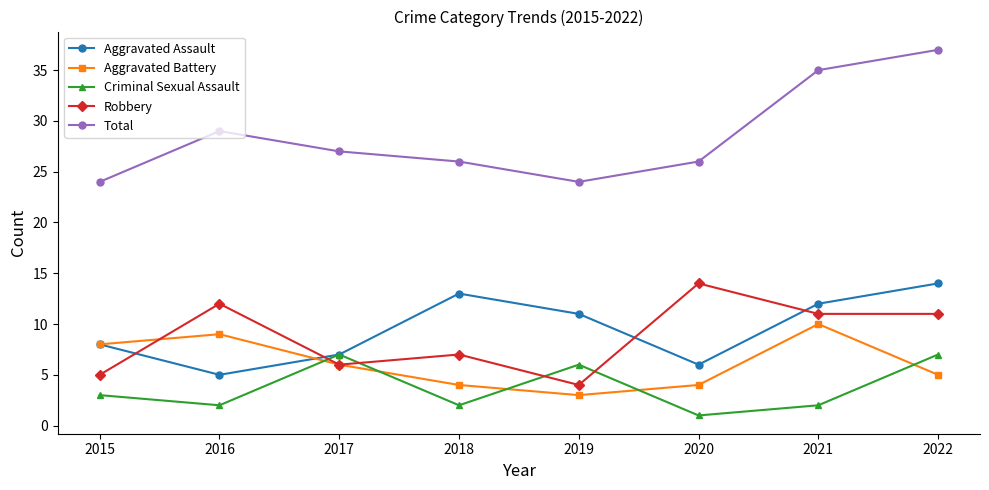

What are all the series names shown in the legend?

Aggravated Assault, Aggravated Battery, Criminal Sexual Assault, Robbery, Total